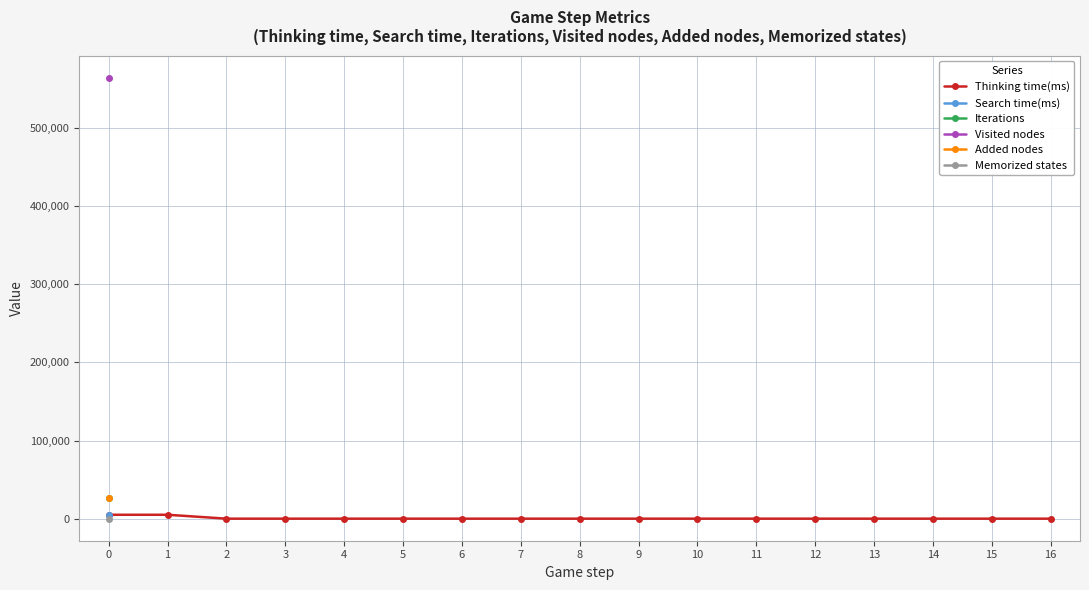

What are all the series names shown in the legend?

Thinking time(ms), Search time(ms), Iterations, Visited nodes, Added nodes, Memorized states